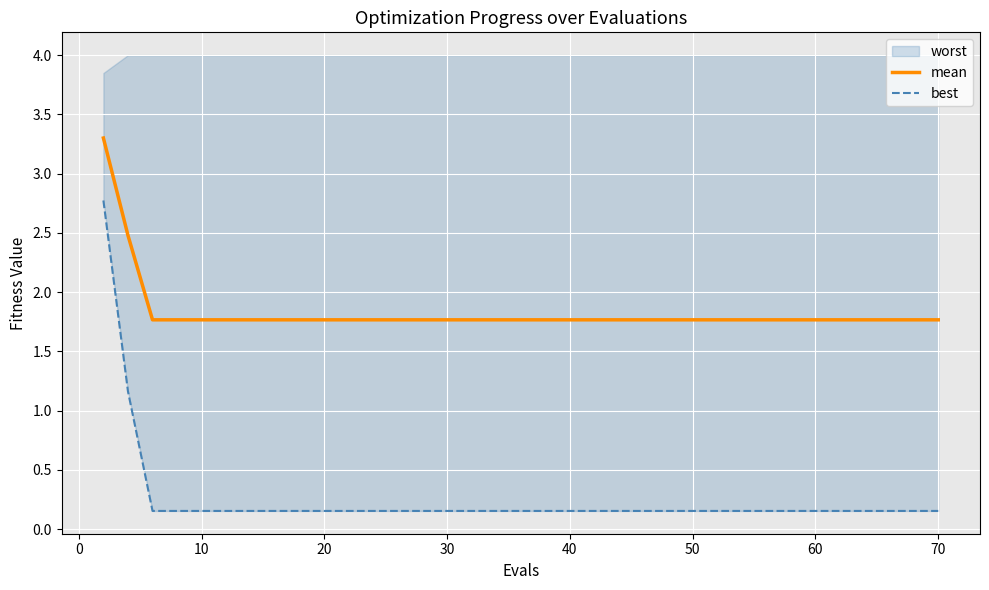

What is the minimum value for mean?

1.8